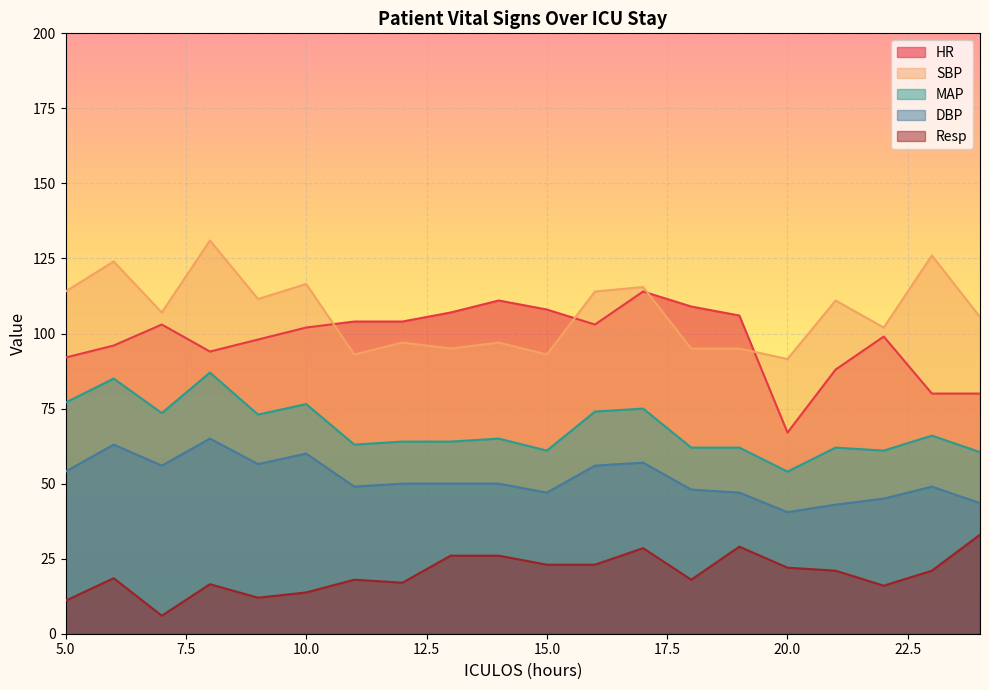

Between 24 and 18, which is larger?

18